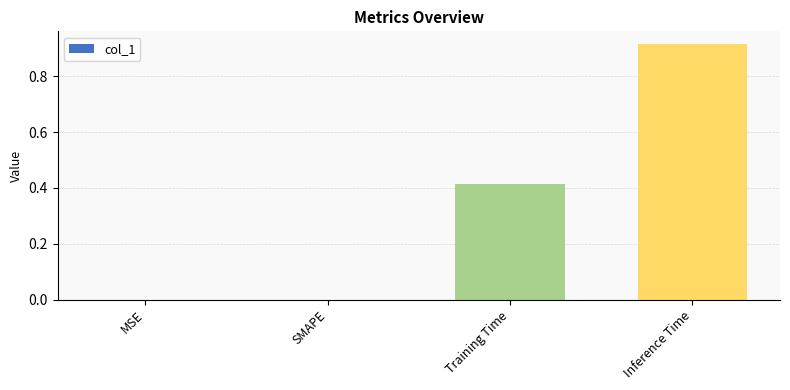

Which category has the highest value across all series?

Inference Time